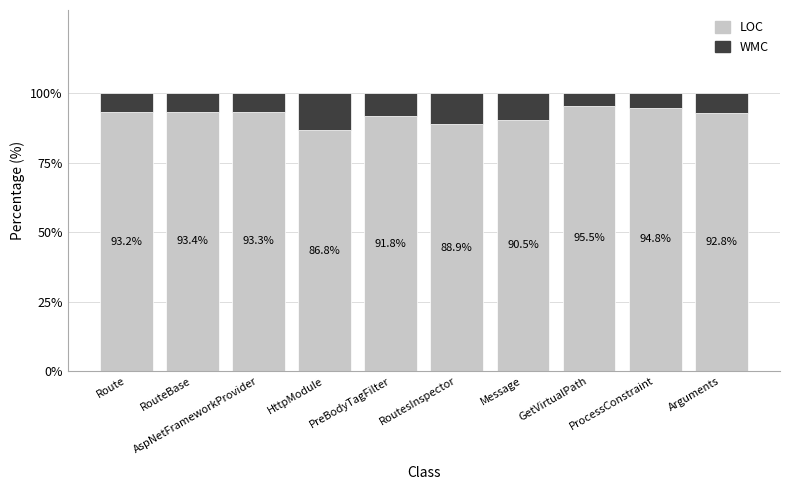

The LOC series shows 93.3 at AspNetFrameworkProvider. True or false?

True